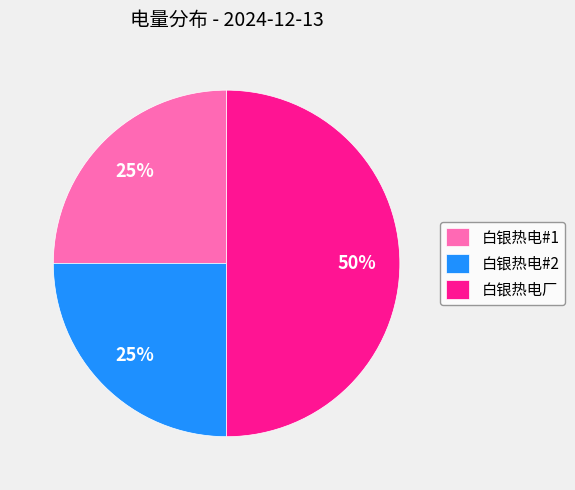

Is it true that 白银热电#1 is 25% of the pie?

True